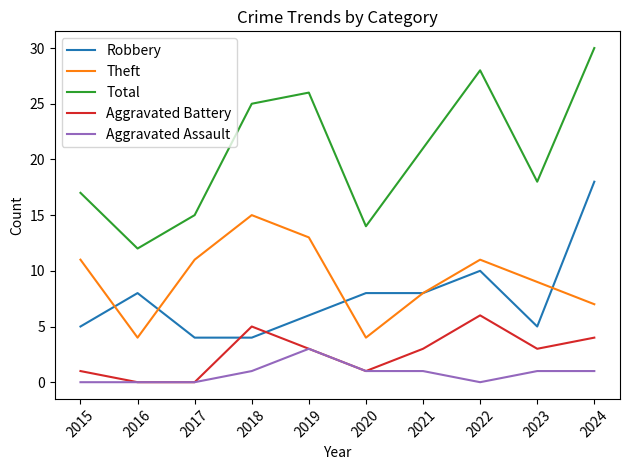

How many values in the Aggravated Assault series are below 1?

4